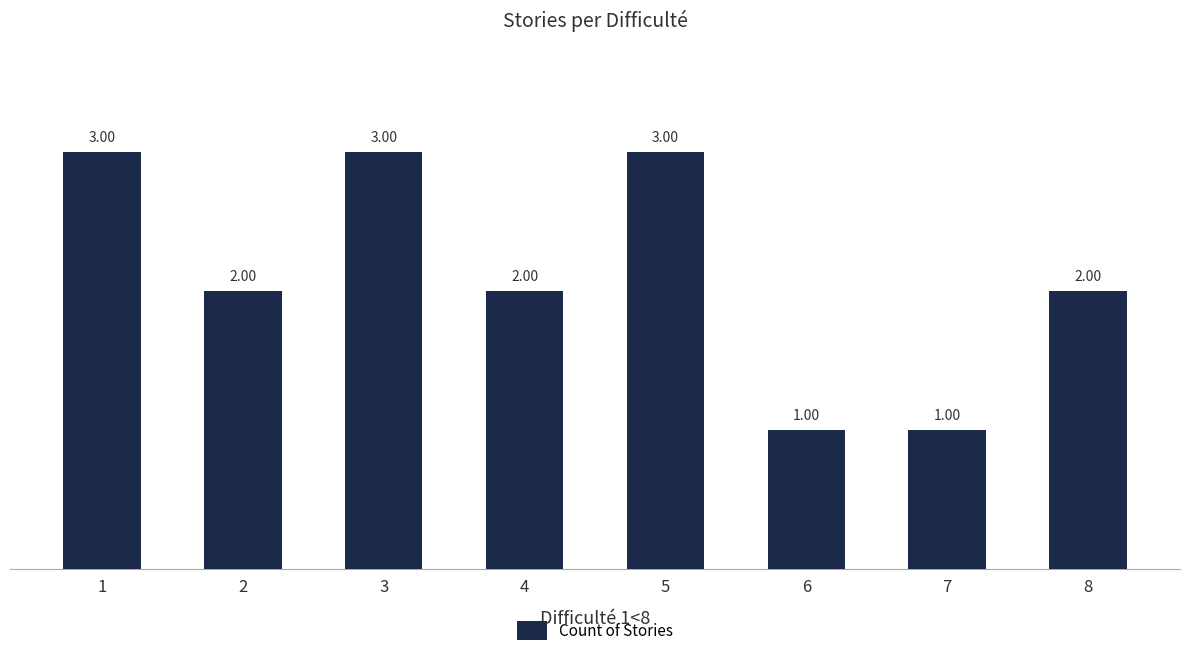

What is the sum of all values?

17